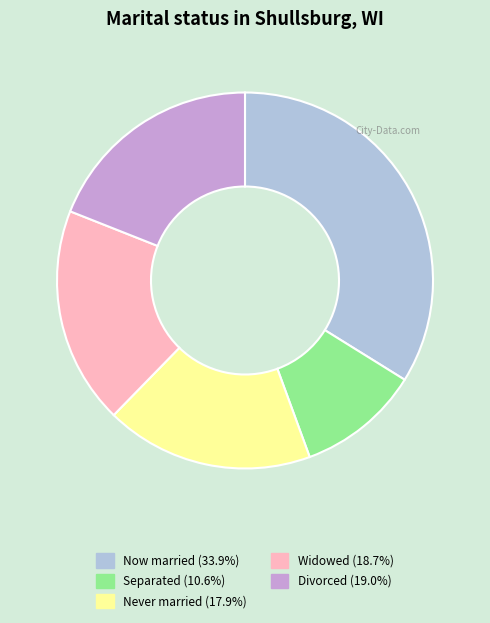

Is there a majority slice in this chart?

No